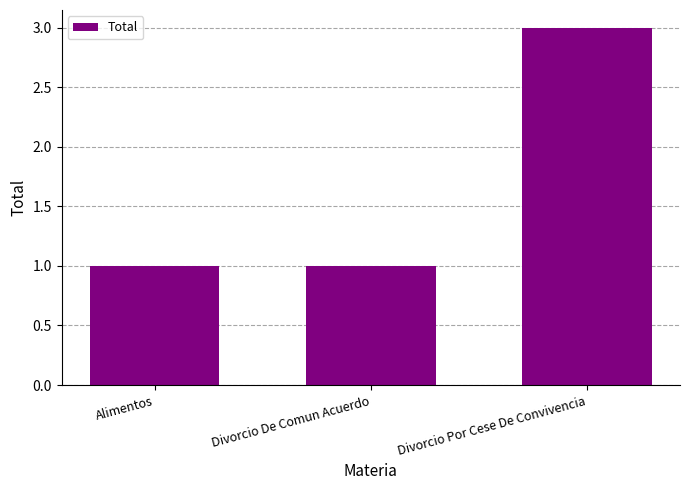

What is the maximum value shown in the chart?

3